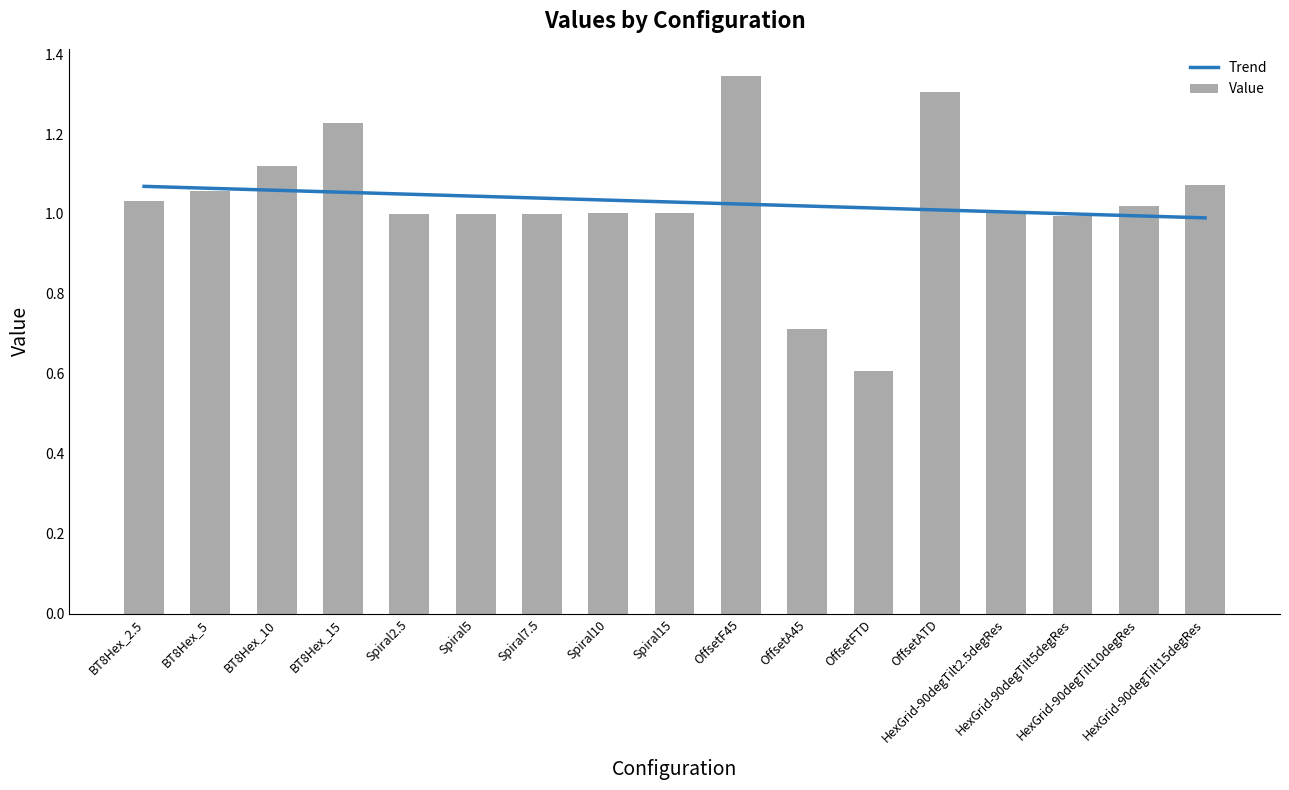

What are all the series names shown in the legend?

Trend, Value